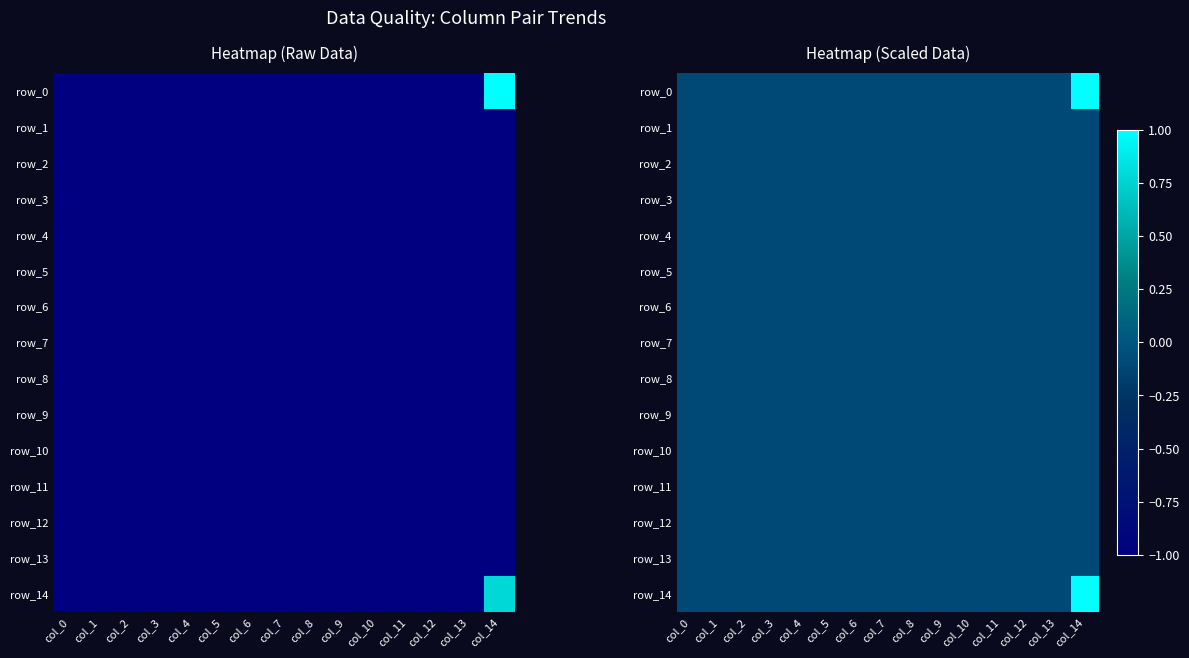

The value of row_4 at col_6 is -0.1. True or false?

False